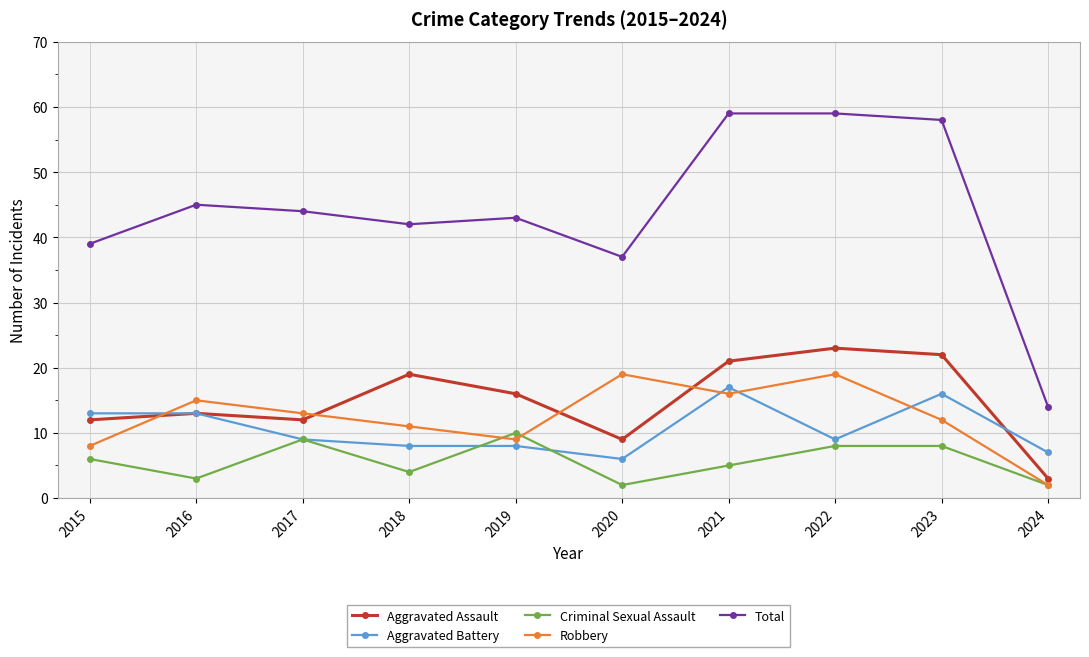

What is the value of the Robbery point at the 2nd from the left?

15